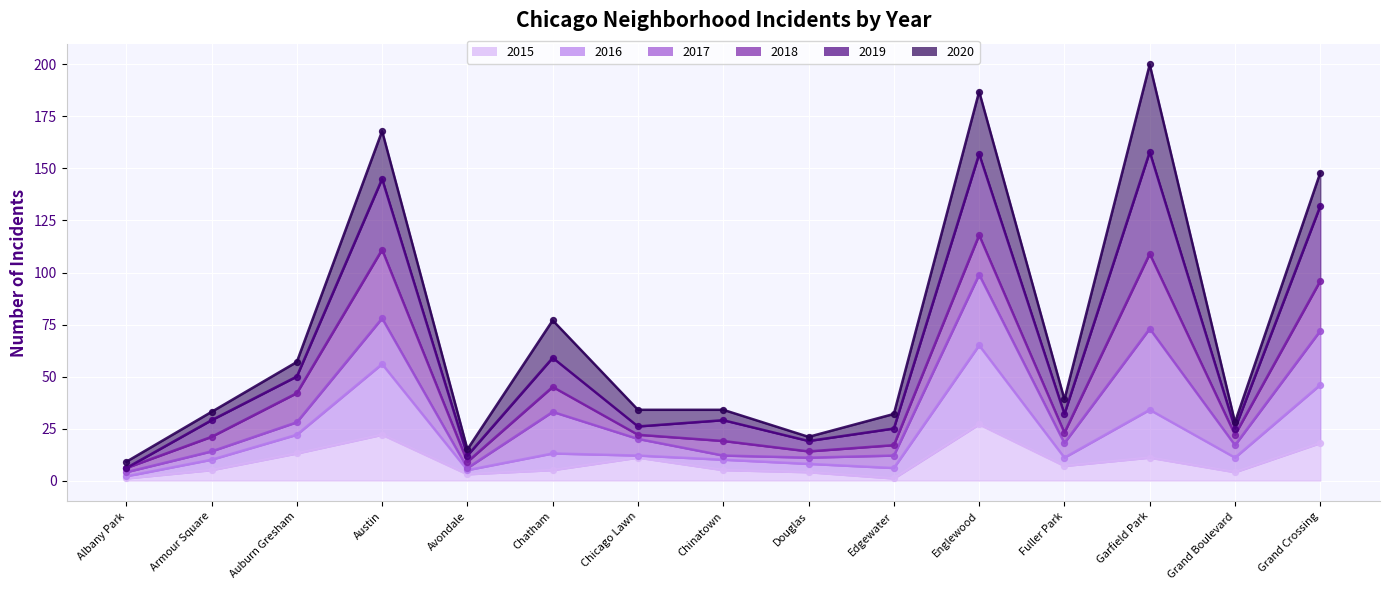

Which series reaches the maximum Y coordinate?

2019